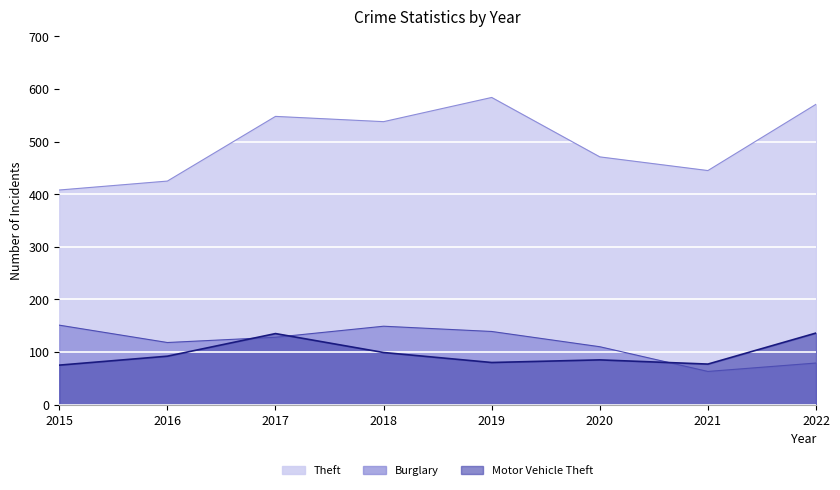

How many interior local valleys does the Burglary series have?

2